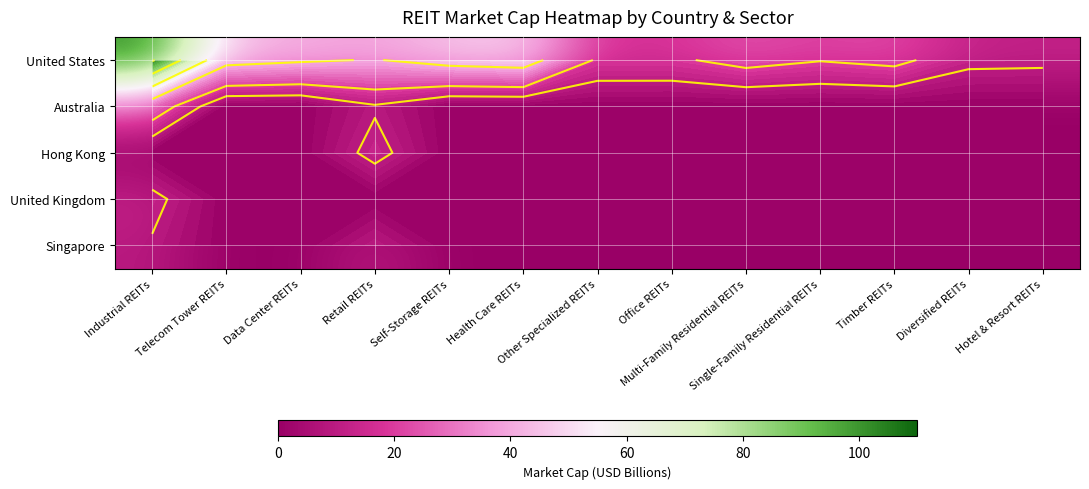

What is the approximate value of Singapore at Retail REITs?

9.2